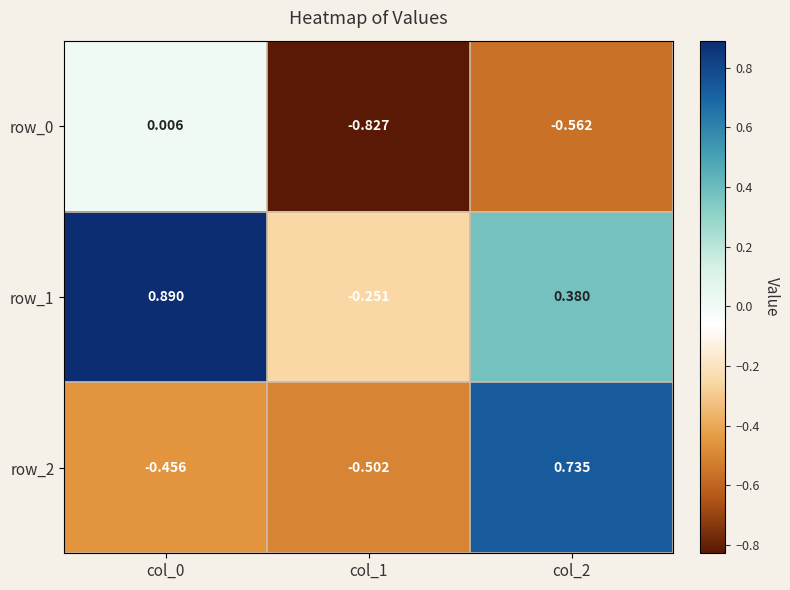

Is the value of row_0 at col_2 greater than the value of row_2 at col_2?

No